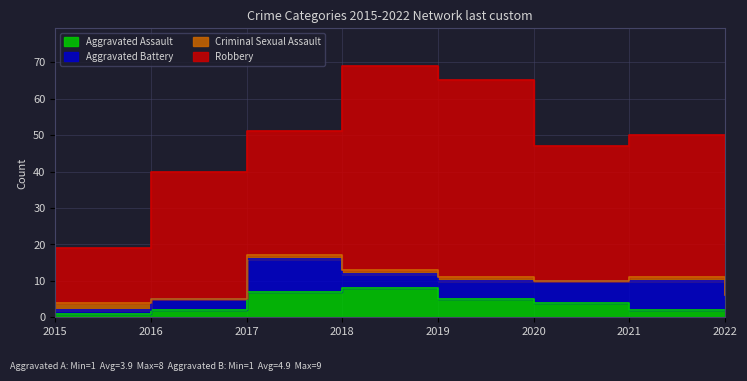

At which category does Robbery reach its first local valley?

2020